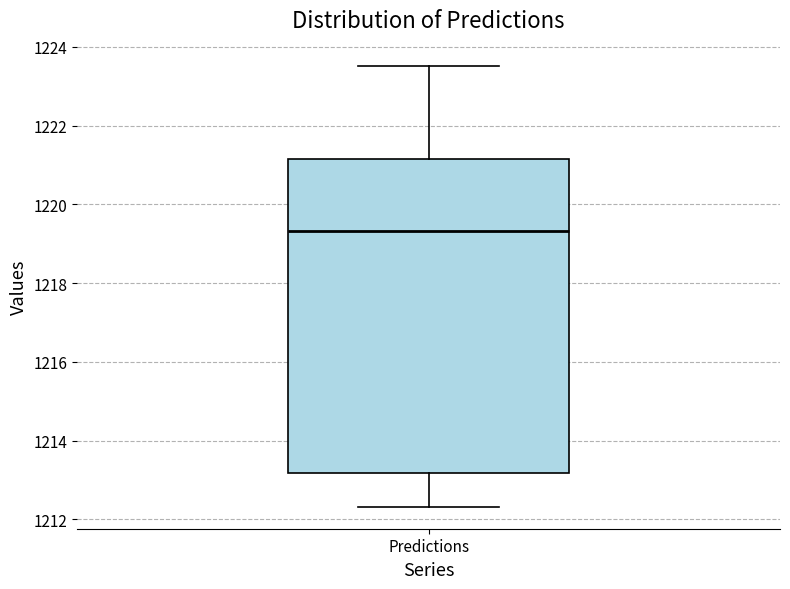

Transcribe this box plot: give where the median line is, the range the box spans, and where the two whiskers end, as read against the y-axis. The values are not printed on the chart, so give them approximately, as read against the axis.

median 1219.4, box 1213.2 to 1221.2, whiskers 1212.4 to 1223.6